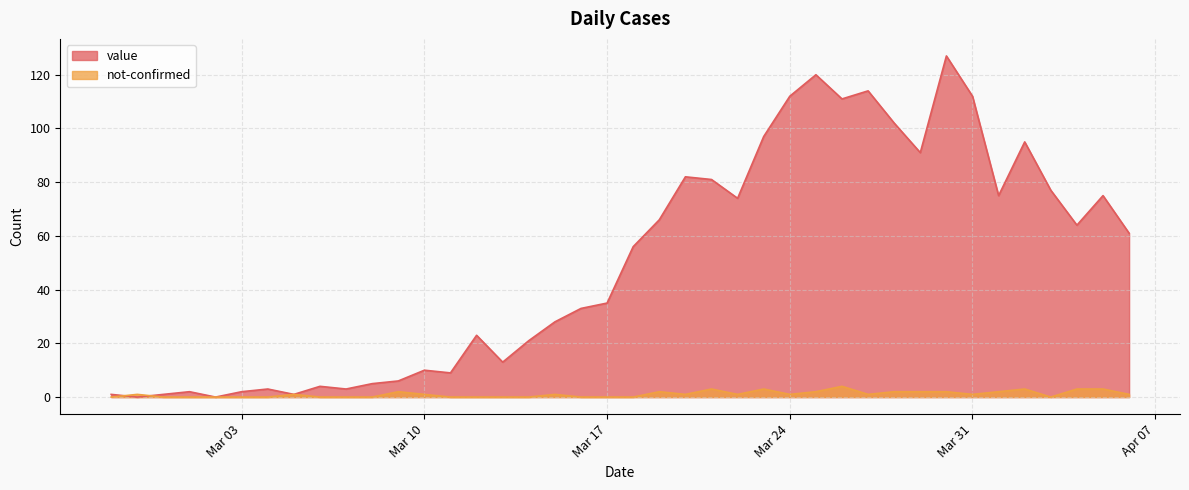

List the series in order of their overall mean, lowest first.

not-confirmed, value